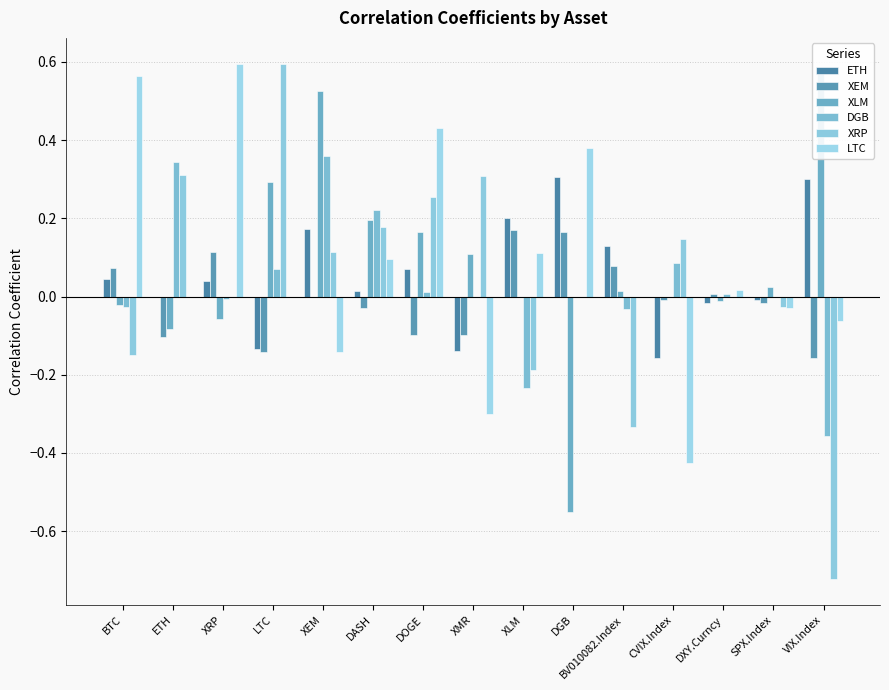

What value does the LTC series have at XMR?

-0.3